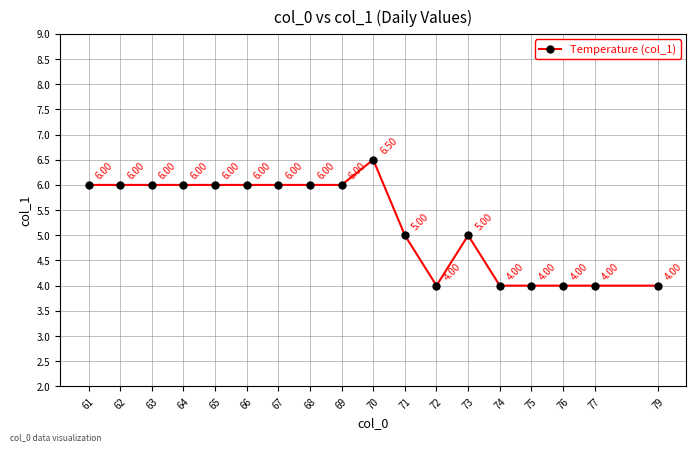

What is the ratio of the value at 63 to the value at 66?

1.0